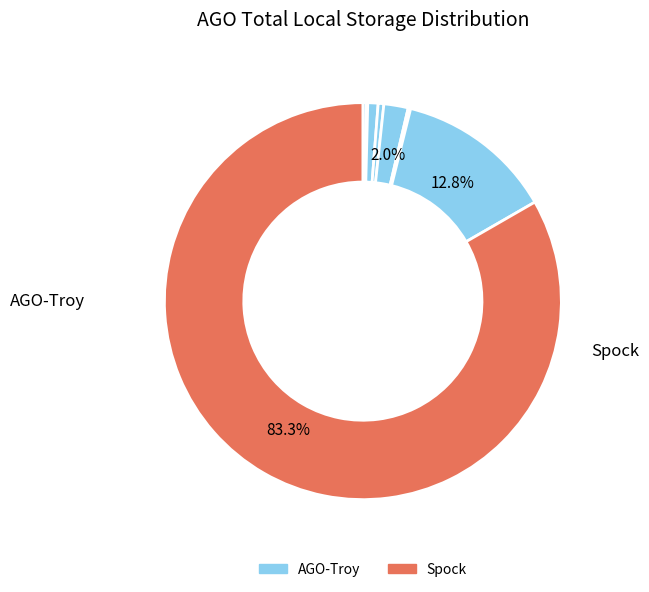

Which slice is the smallest?

AGO-Pike